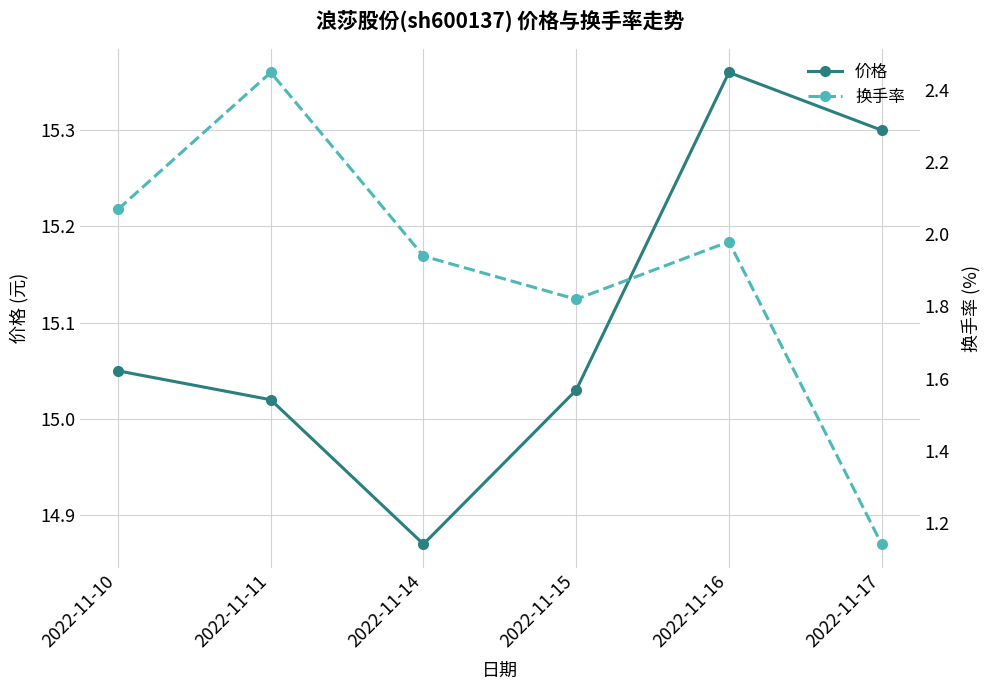

True or false: 换手率 and 价格 intersect in this chart.

False